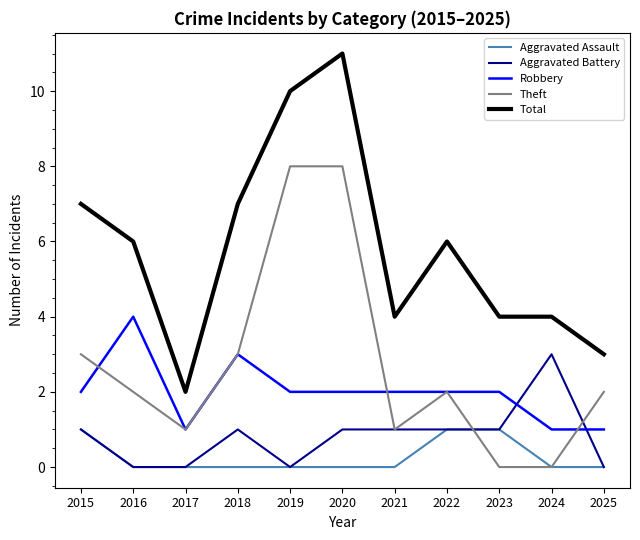

What is the maximum value shown in the chart?

11